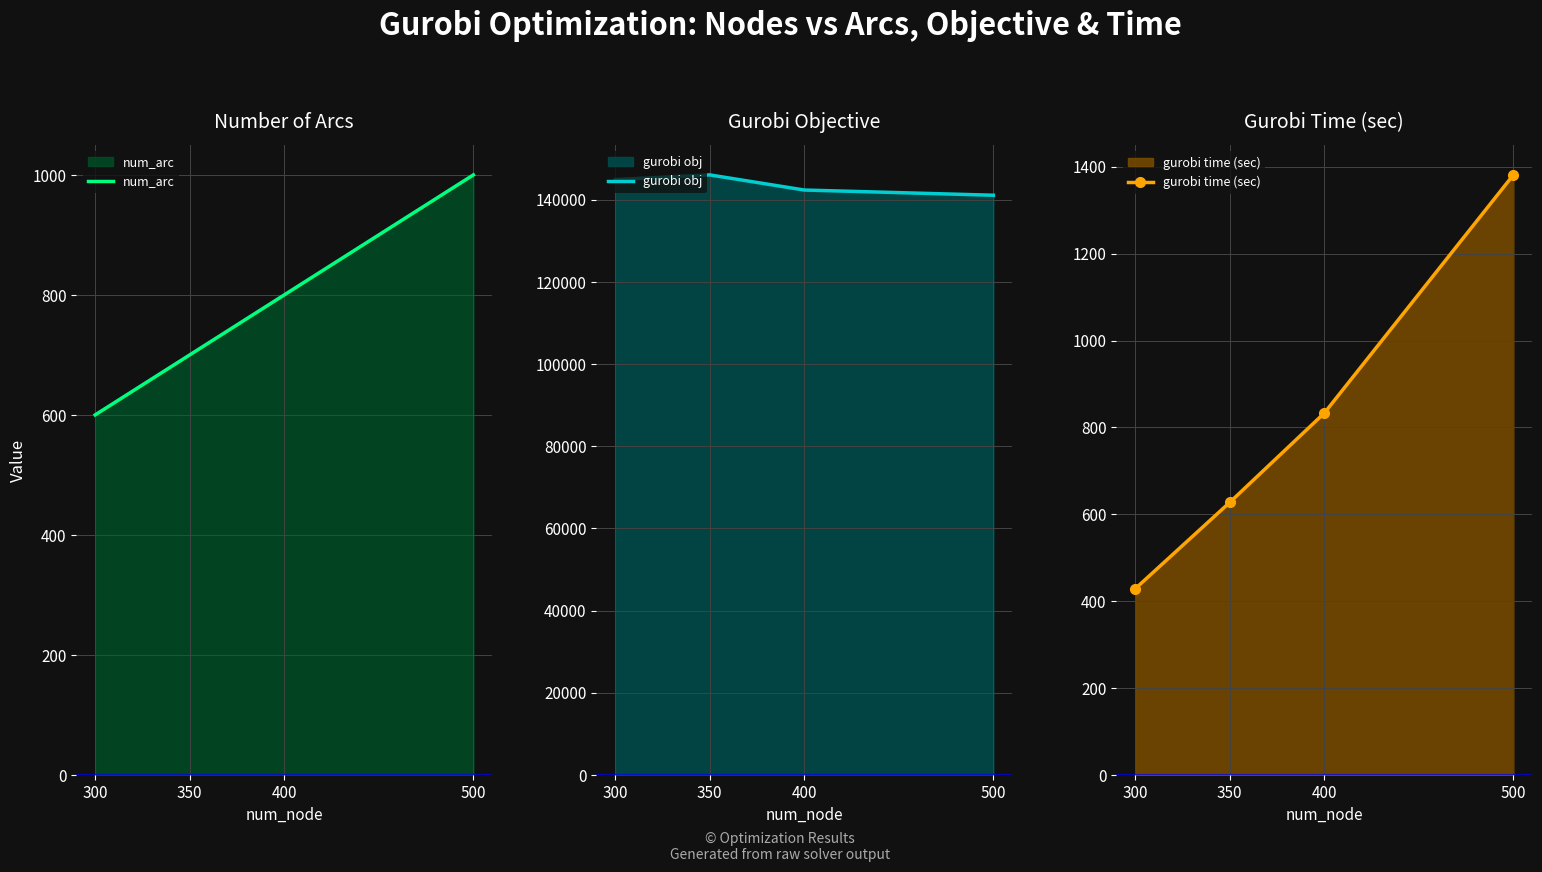

Rank the series at 400 from lowest to highest value.

num_arc, gurobi time (sec), gurobi obj